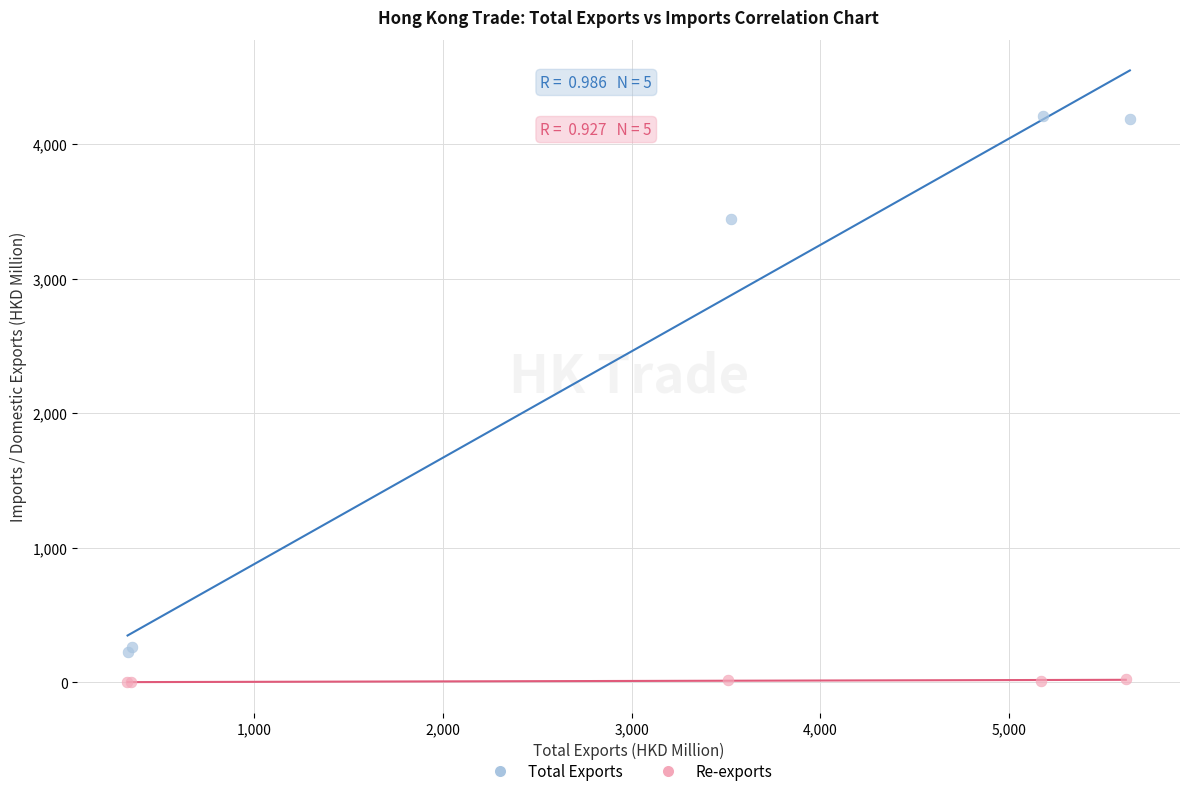

Which series has the largest Y range (max minus min)?

Total Exports